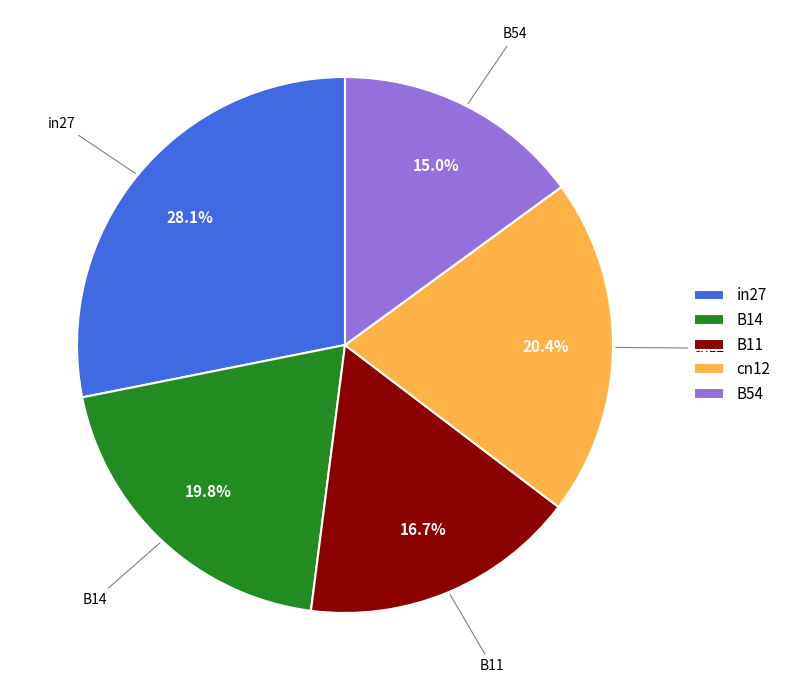

To the nearest percent, what is the difference between the largest and smallest slice percentages?

13%